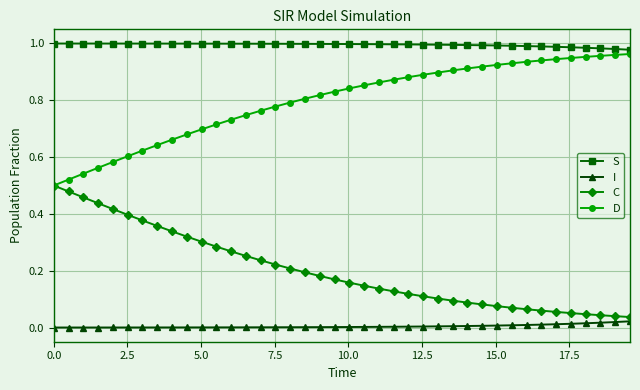

List the series in order of their overall mean, lowest first.

I, C, D, S